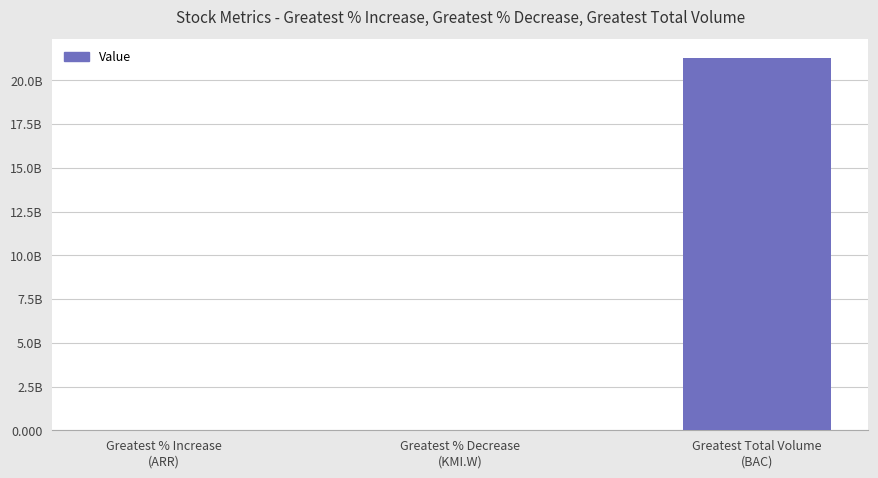

The value at Greatest Total Volume
(BAC) is 21277761900.0. True or false?

True